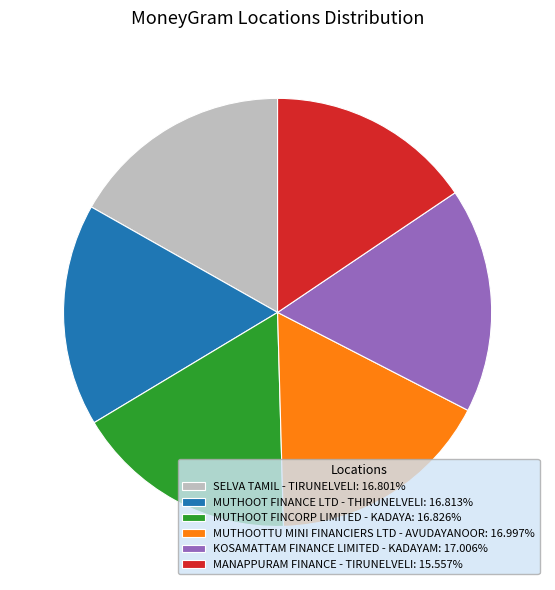

Approximately how many times larger is the value at MUTHOOT FINCORP LIMITED - KADAYA: 16.826% compared to MUTHOOTTU MINI FINANCIERS LTD - AVUDAYANOOR: 16.997%?

1.0